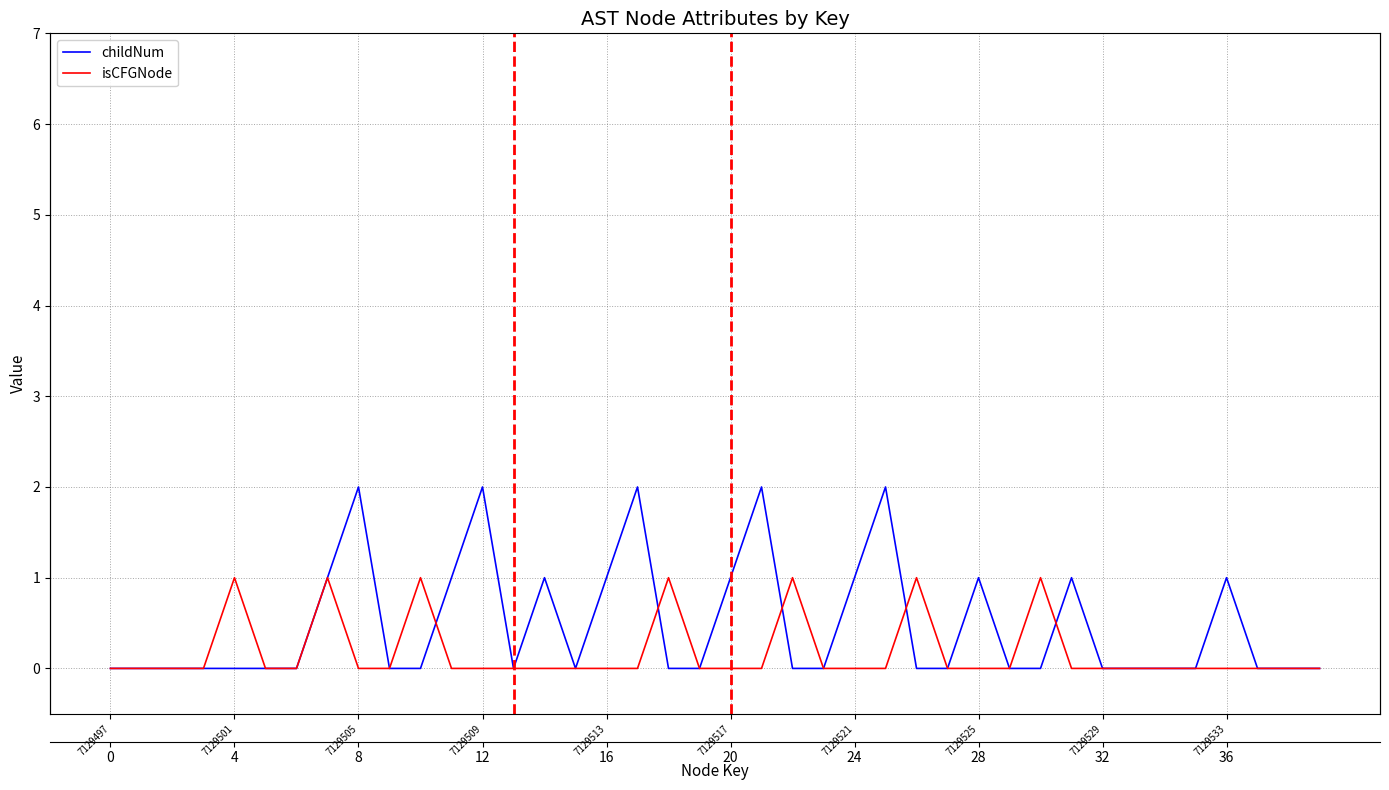

Which series has the largest range (max minus min)?

childNum